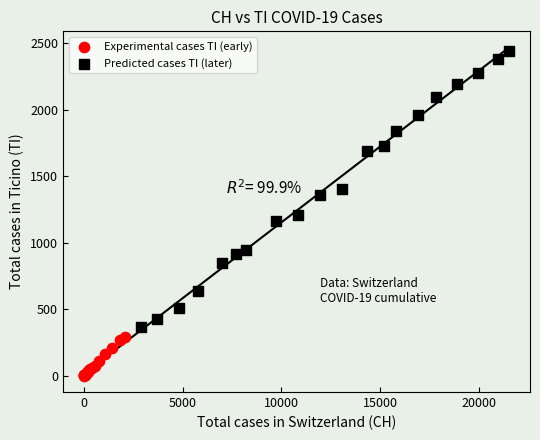

Which series reaches the minimum Y coordinate?

Experimental cases TI (early)